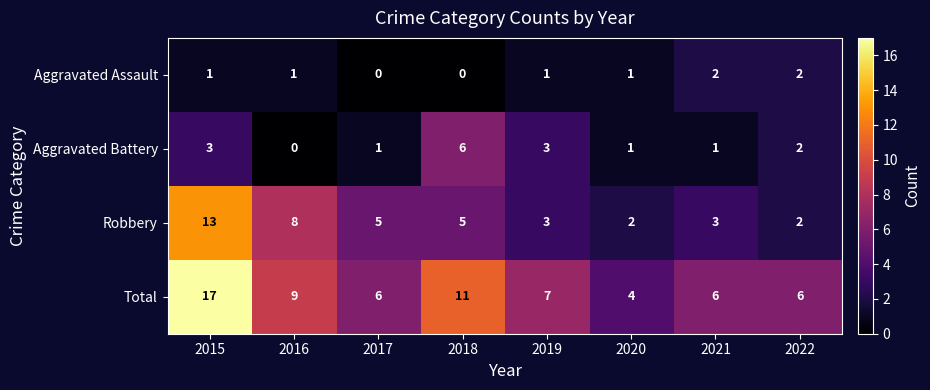

List the series in order of their overall mean, highest first.

Total, Robbery, Aggravated Battery, Aggravated Assault